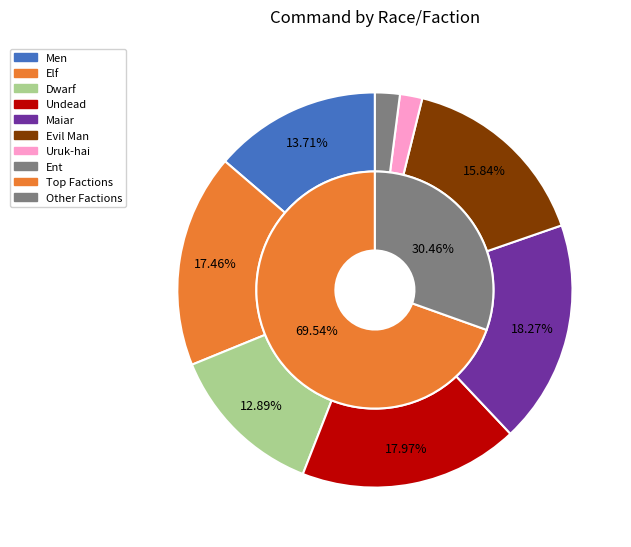

Count the number of slices in the pie.

8